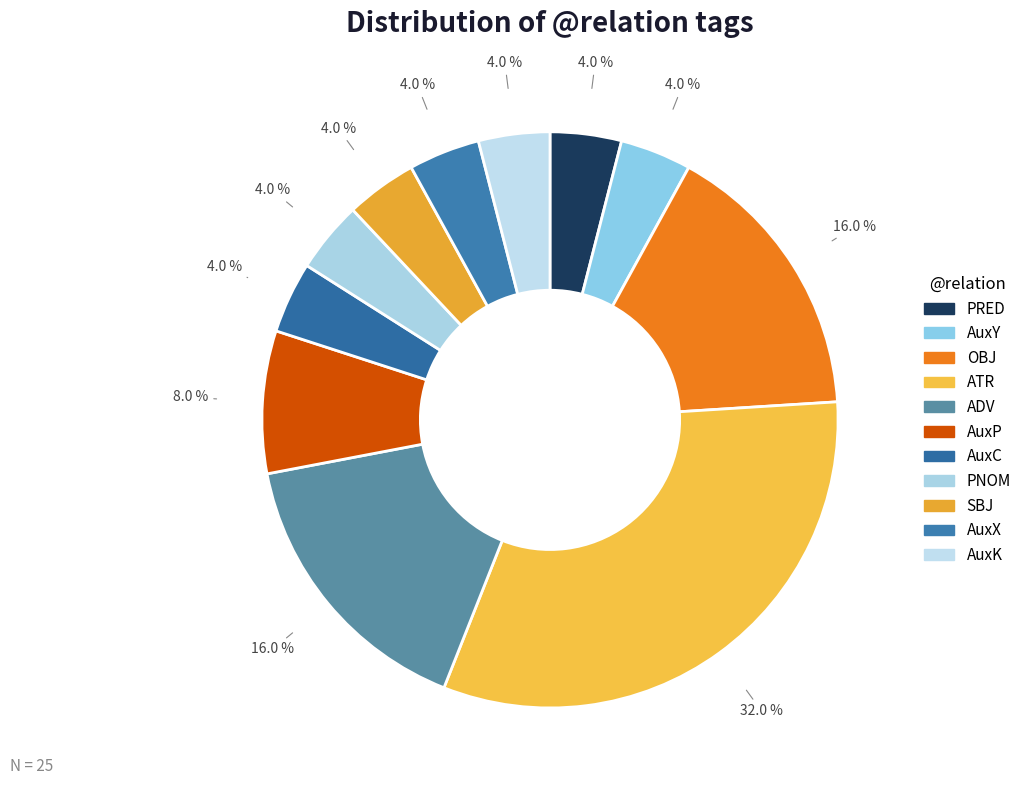

Approximately how many times larger is the value at ATR compared to PRED?

8.0